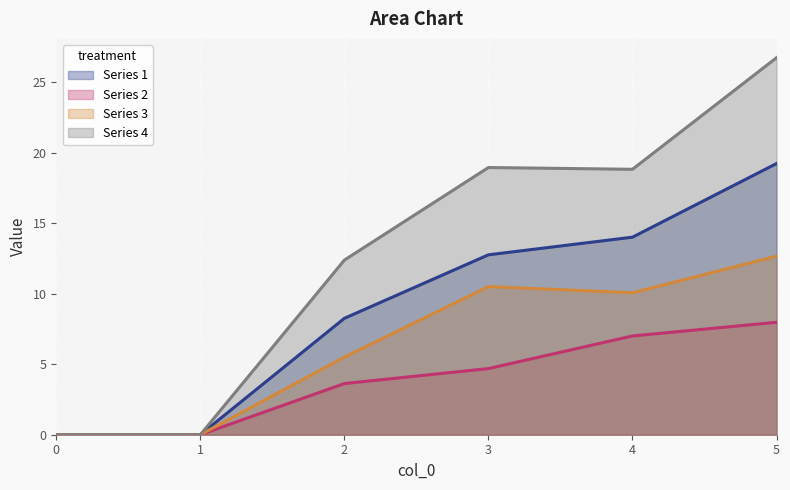

True or false: Series 3 has a value of 18.4 at 5.

False